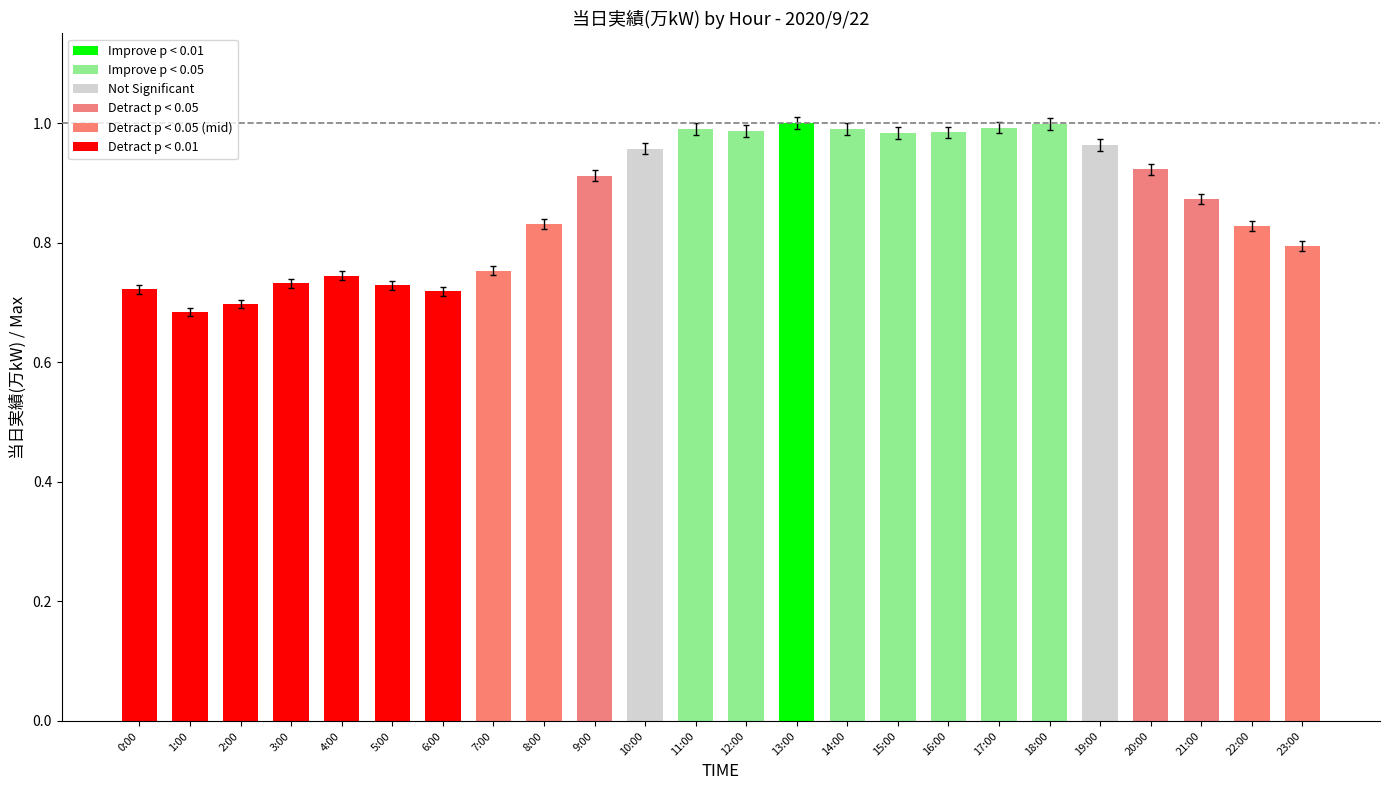

The value at 22:00 is 0.3. True or false?

False